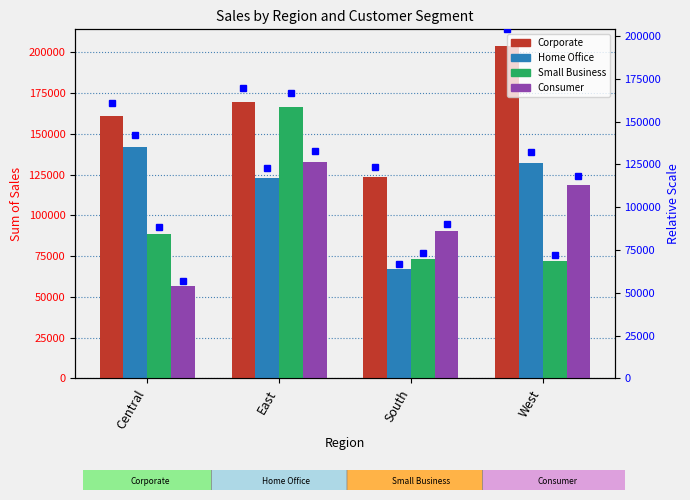

Reading left to right, list all the values displayed in this chart.

Corporate: 160879.5	169668.3	123323.2	203913.5
Home Office: 142215.4	123156.0	66912.0	132197.7
Small Business: 88339.6	166636.2	73110.8	72207.4
Consumer: 56850.2	132711.0	90158.4	118458.1